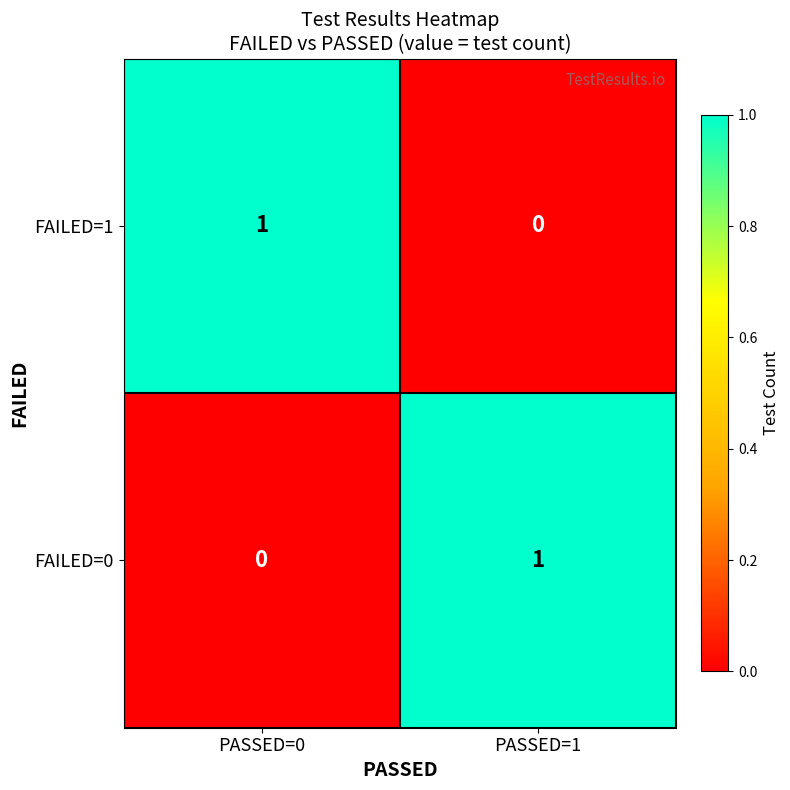

Is it true that FAILED=0 equals 0 at PASSED=0?

True